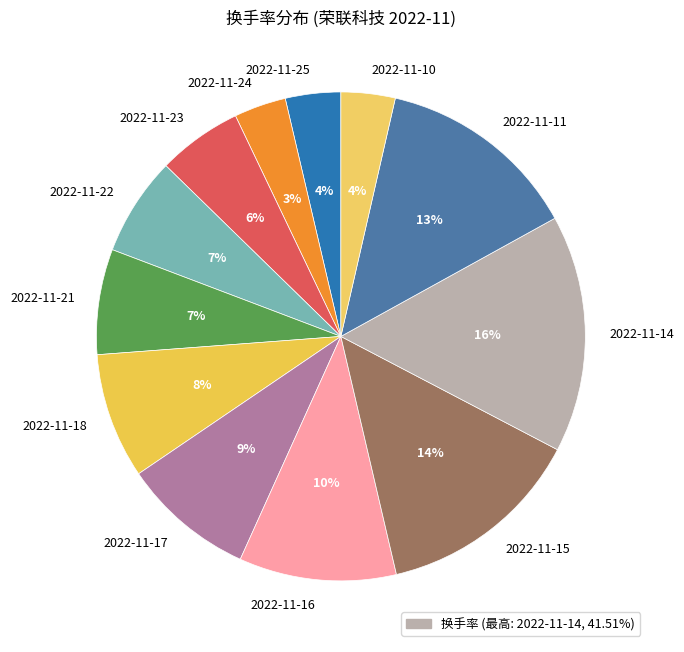

Which slice is the largest?

2022-11-14